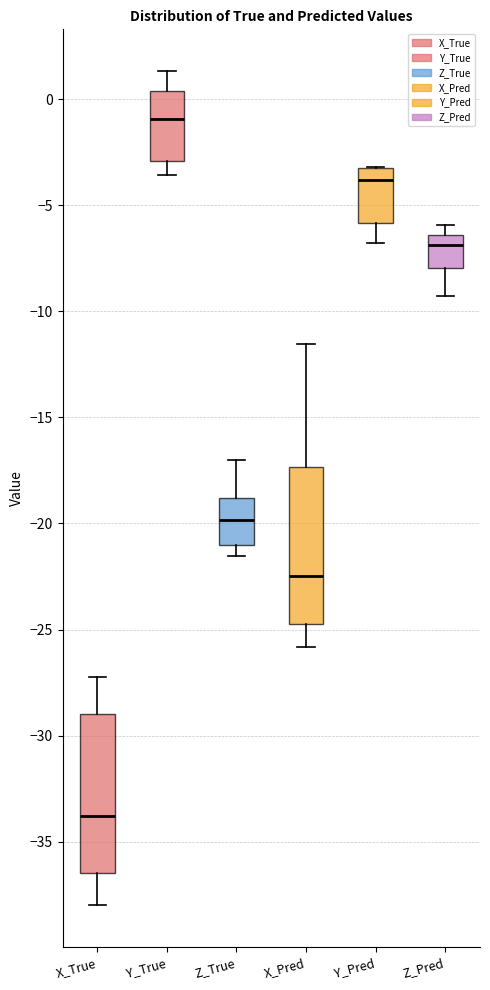

Which box has the lowest median line?

X_True